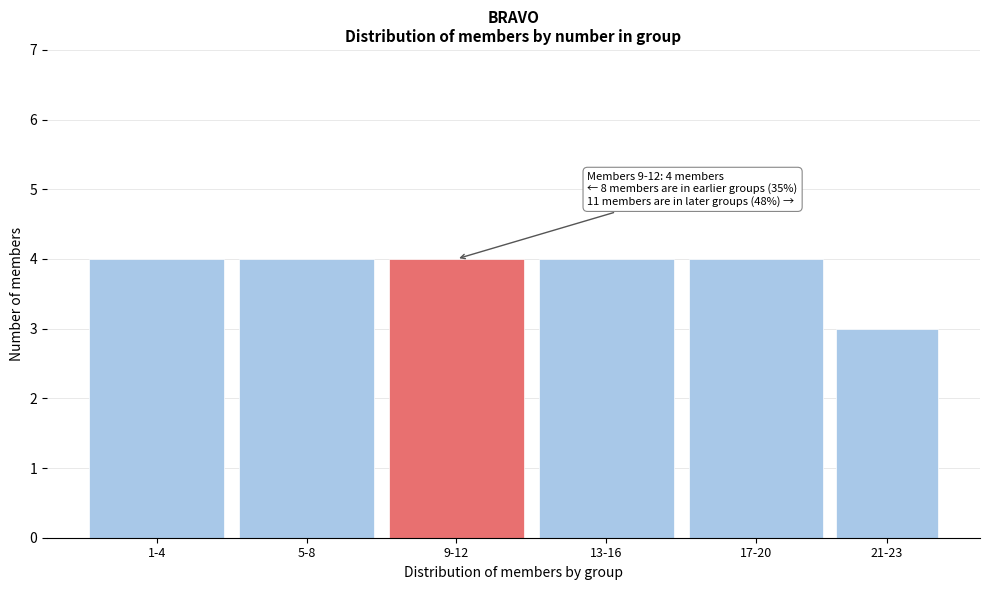

Reading right to left, extract all data points from this chart.

3	4	4	4	4	4